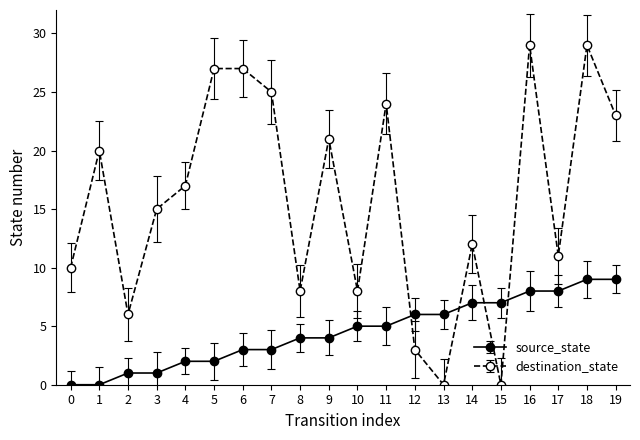

What is the spread (max minus min) of values at 13?

6